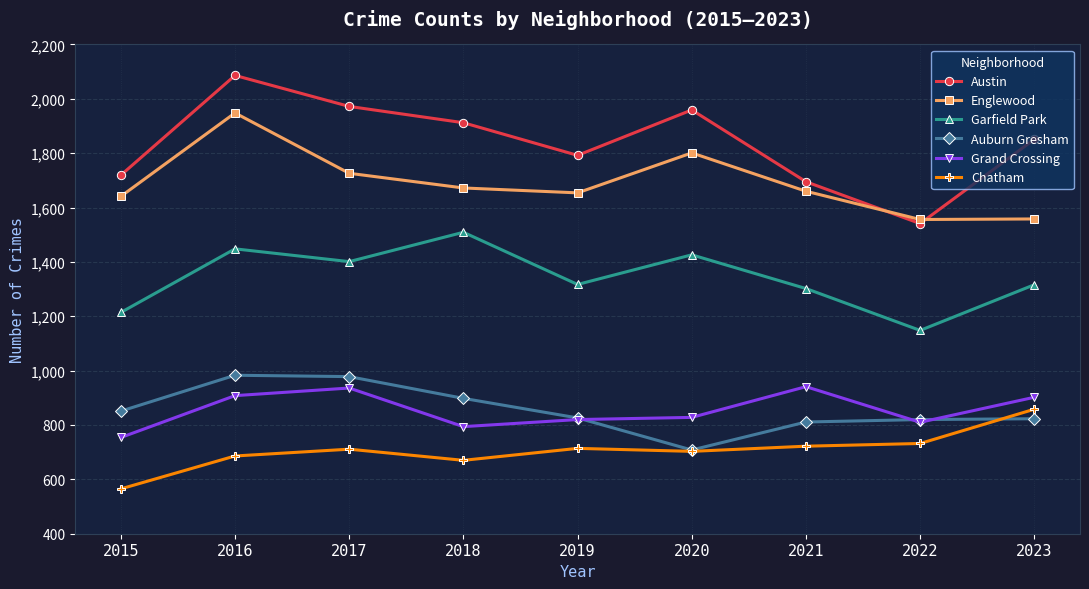

At which label does Garfield Park reach its peak?

2018